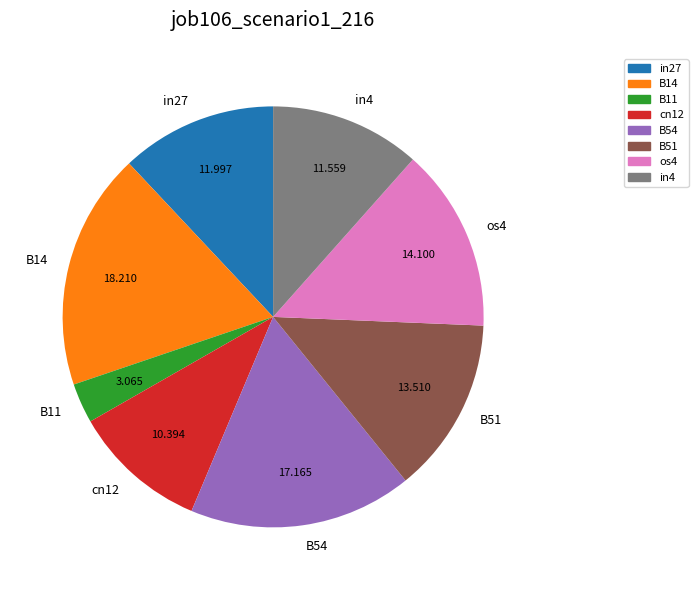

Count the number of slices in the pie.

8